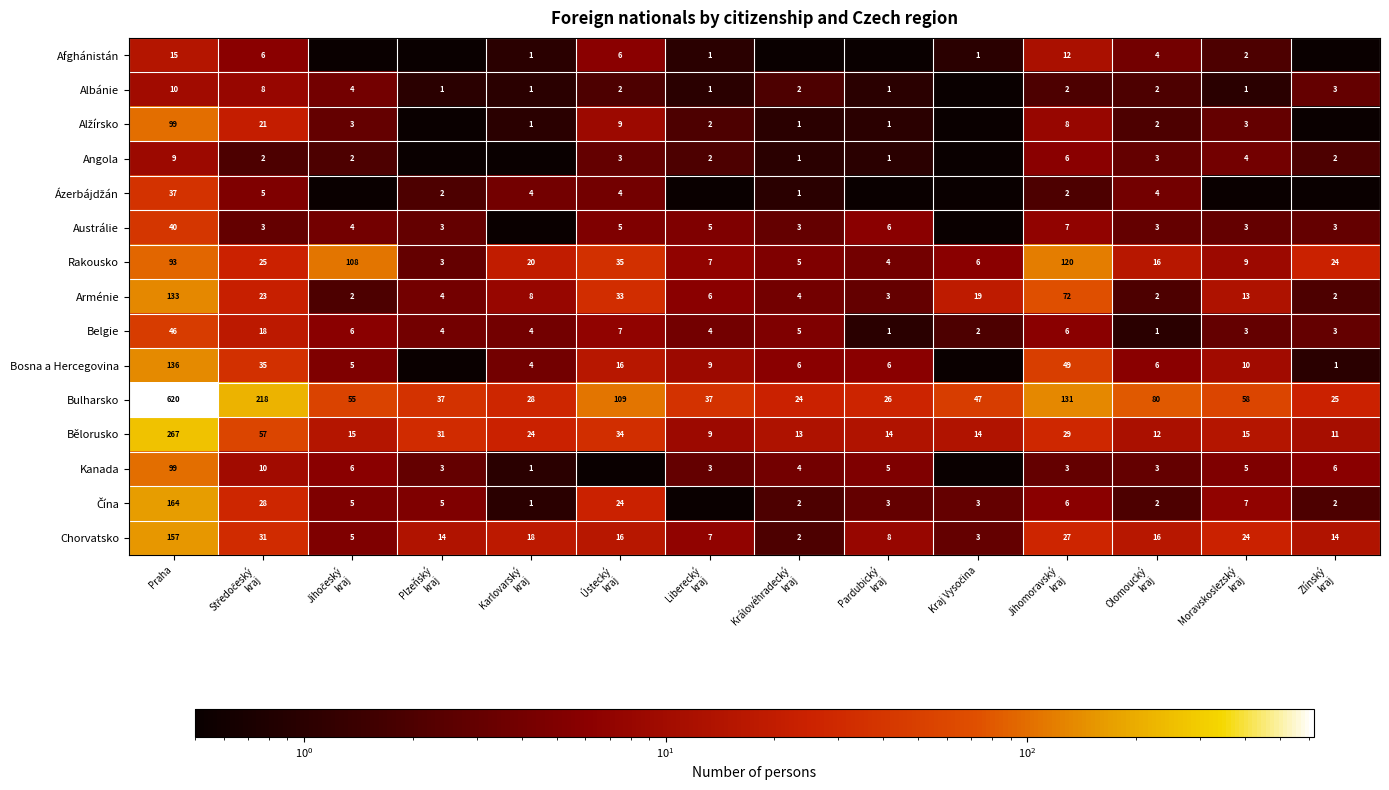

What is the difference between the maximum and minimum values in the Arménie series?

131.0